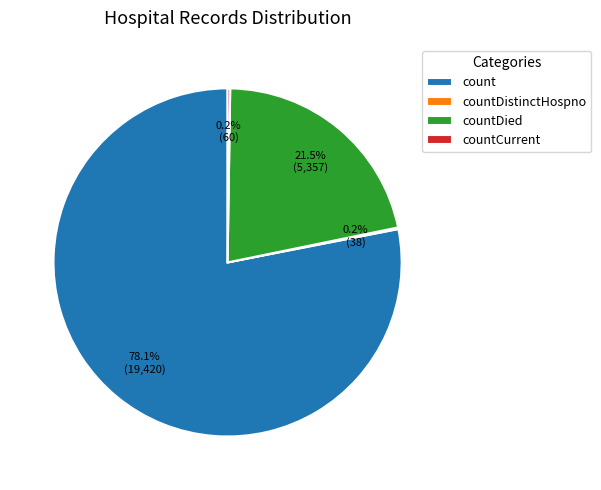

Which category accounts for the majority?

count